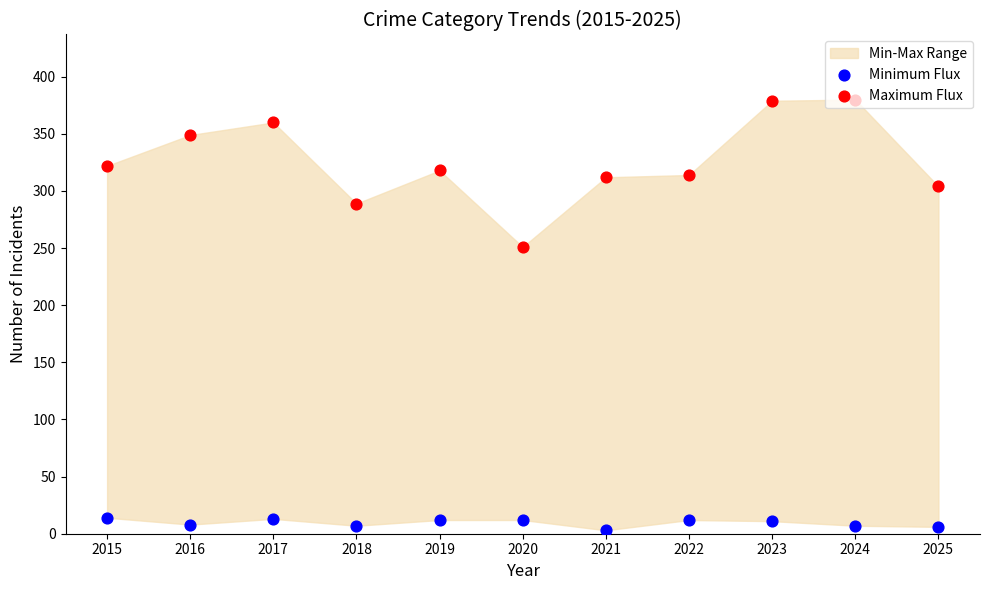

Which series contains the highest Y value?

Maximum Flux